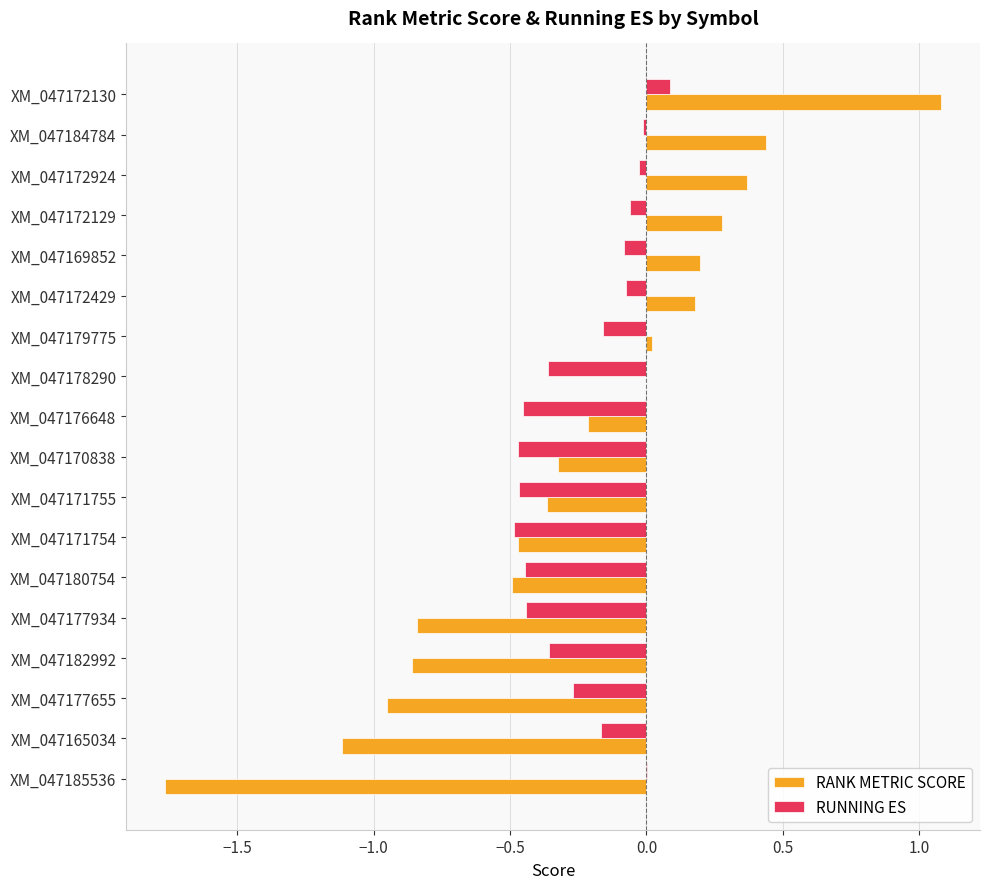

How many categories are shown in the chart?

18